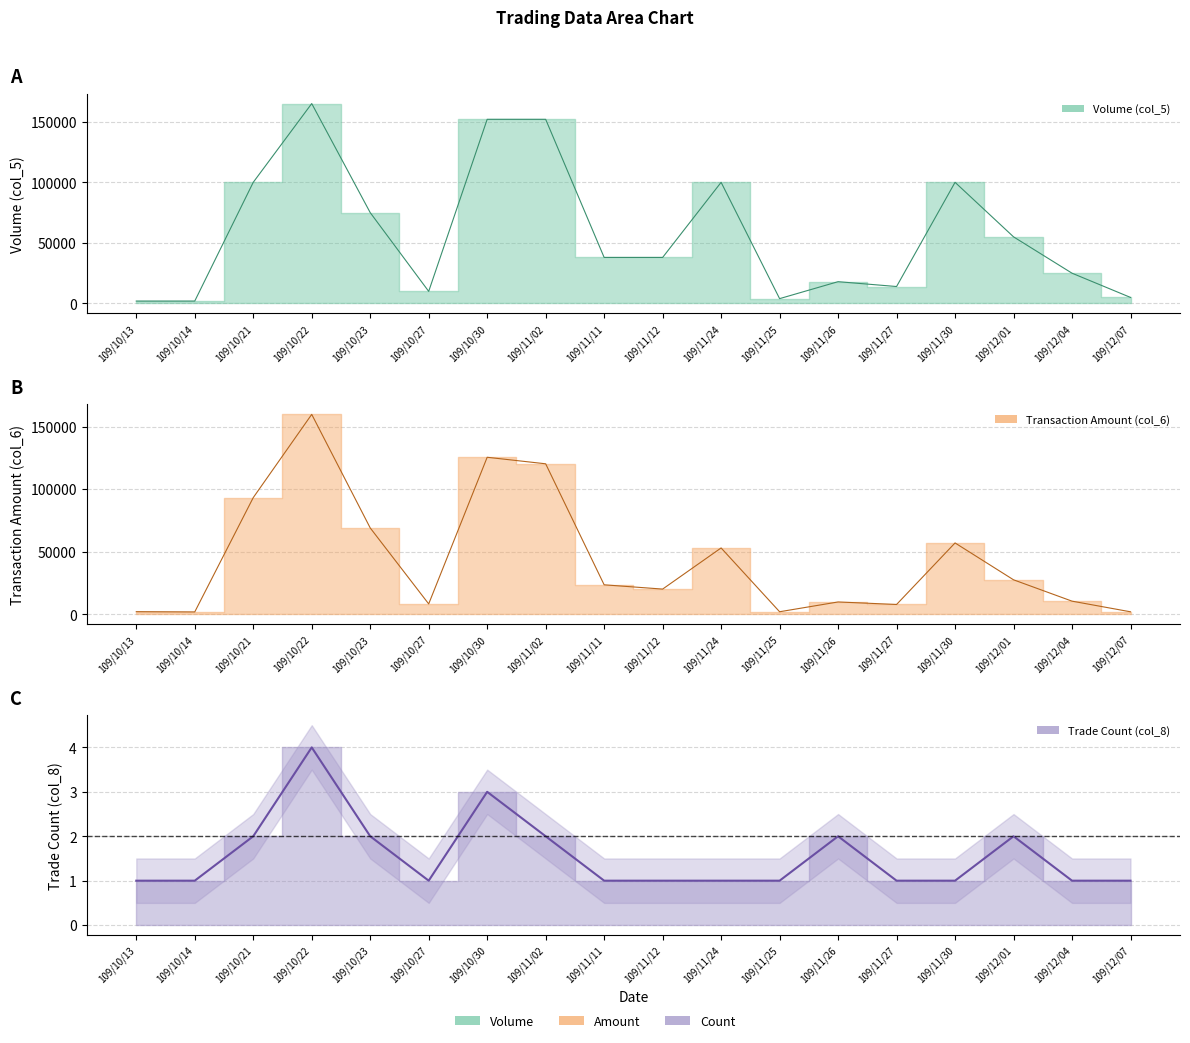

List the series in order of their peak value, lowest first.

Trade Count (col_8), Transaction Amount (col_6), Volume (col_5)